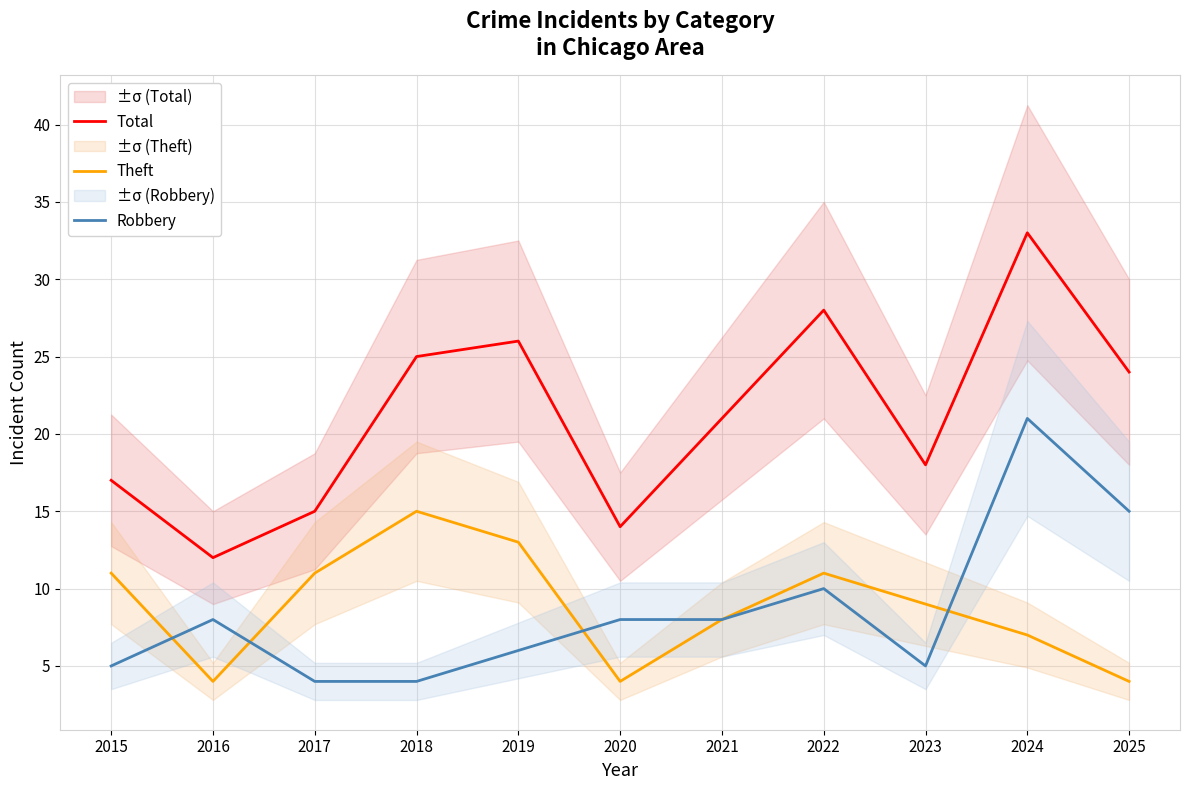

Is this an area chart (filled region under the line)?

No